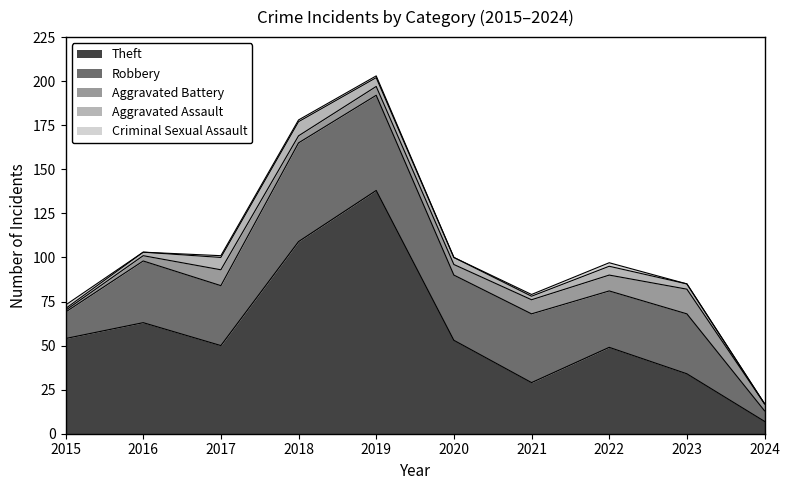

What is the greatest value displayed?

138